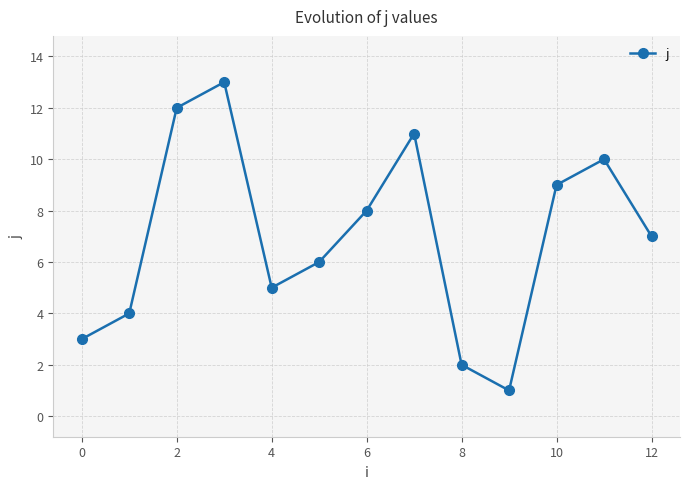

How many lines are shown in the chart?

1